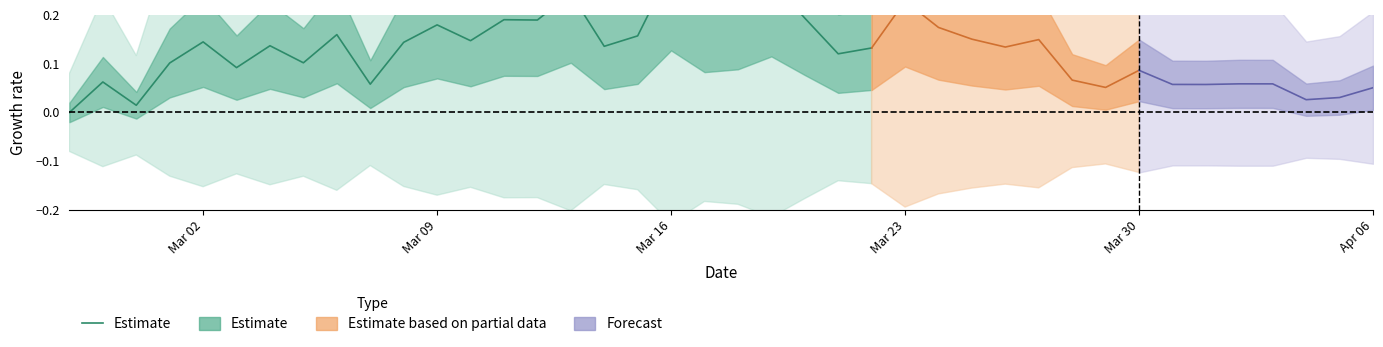

What is the difference between the second highest and second lowest values?

0.3